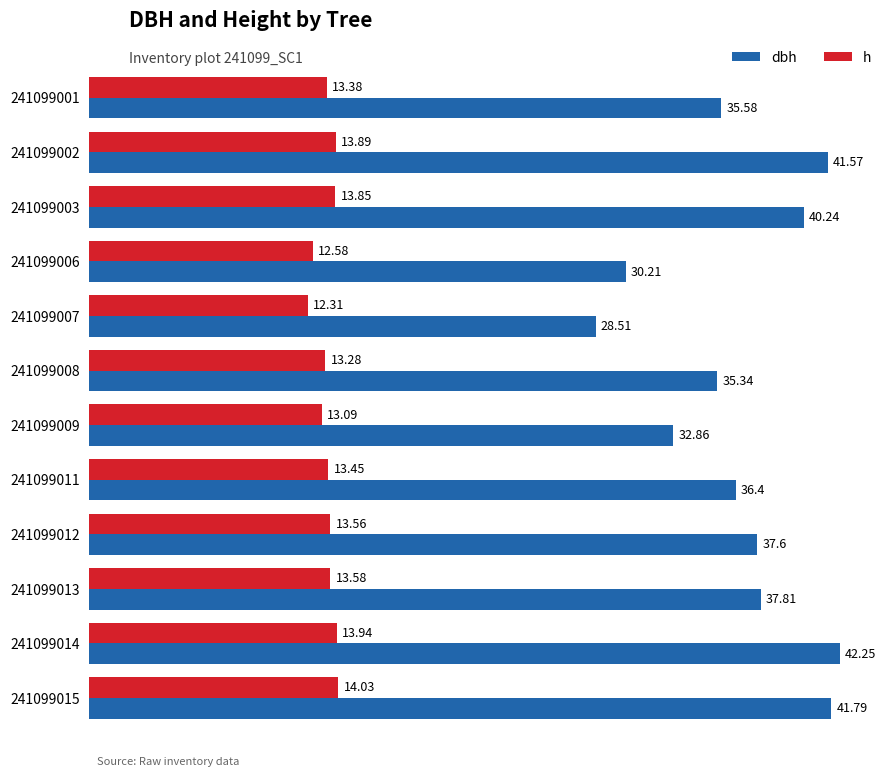

Rank the series at 241099013 from highest to lowest value.

dbh, h